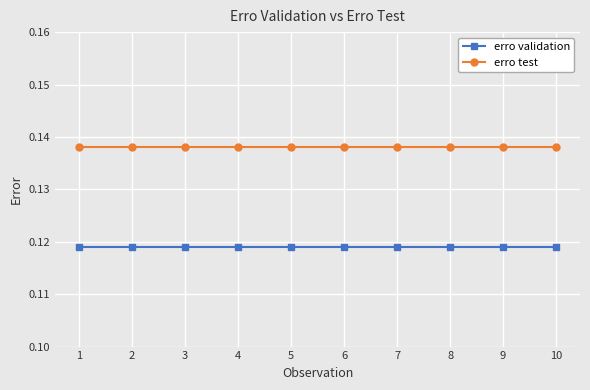

True or false: erro validation and erro test cross at least once.

False